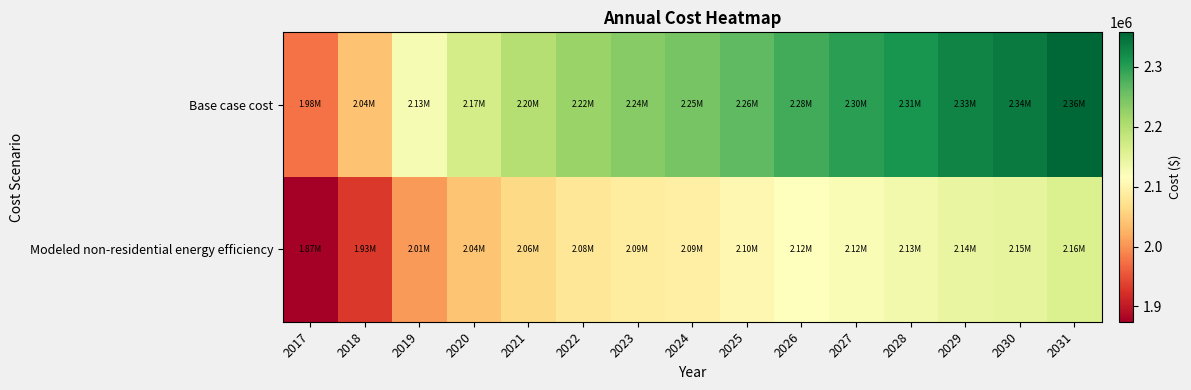

What is the difference between the highest and lowest values at 2030?

191035.4